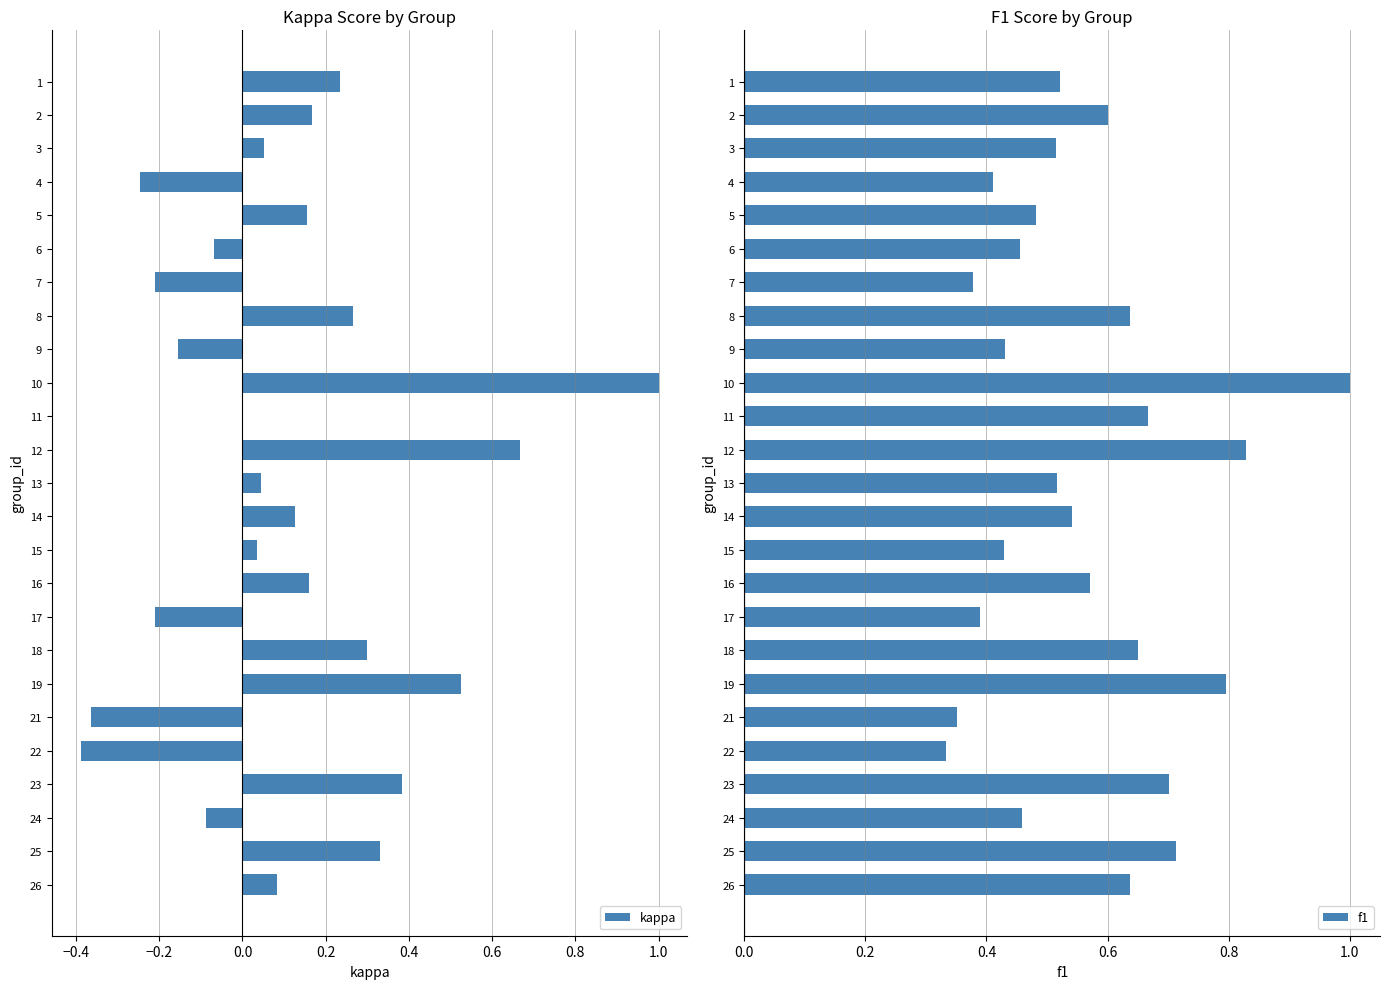

True or false: kappa has a value of 0.2 at 19.

False